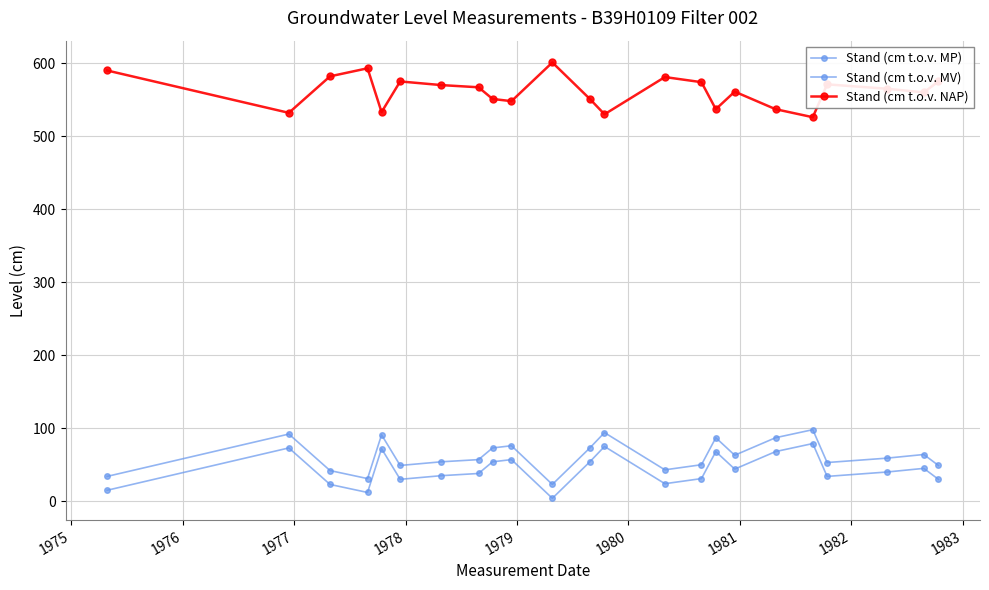

How many lines are shown in the chart?

3